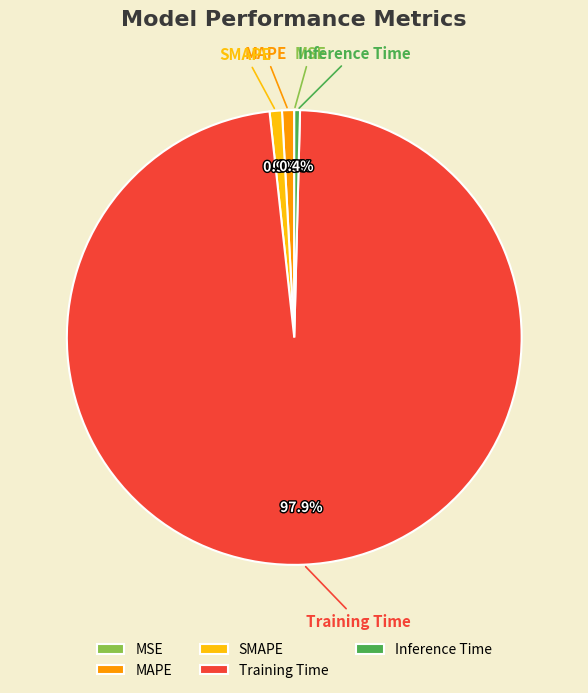

To the nearest percent, what is the difference between the largest and smallest slice percentages?

98%